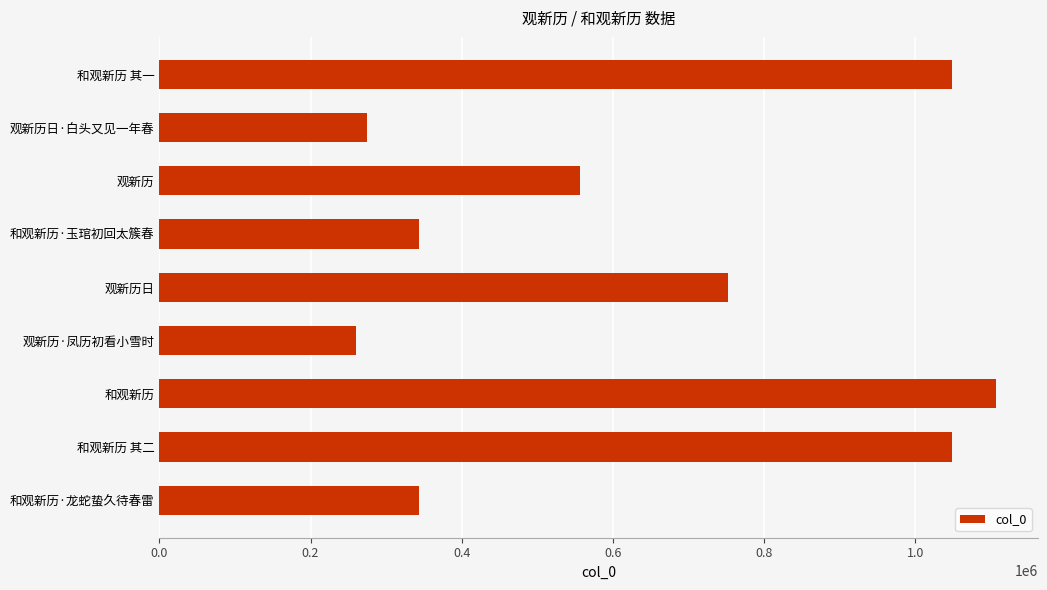

What is the difference between the maximum and second lowest values?

832252